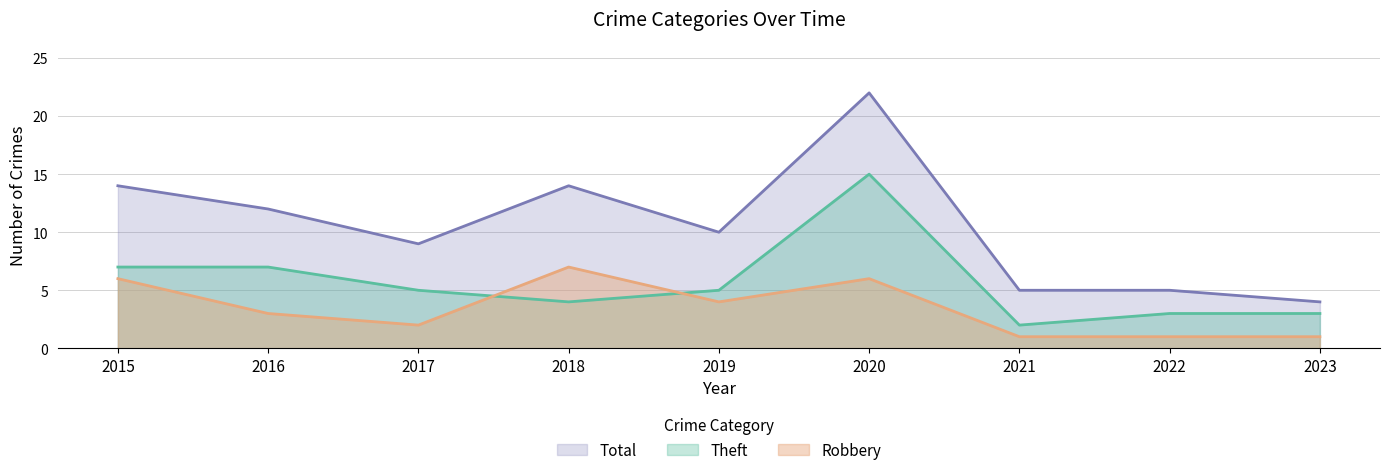

Does the chart have visible grid lines?

Yes